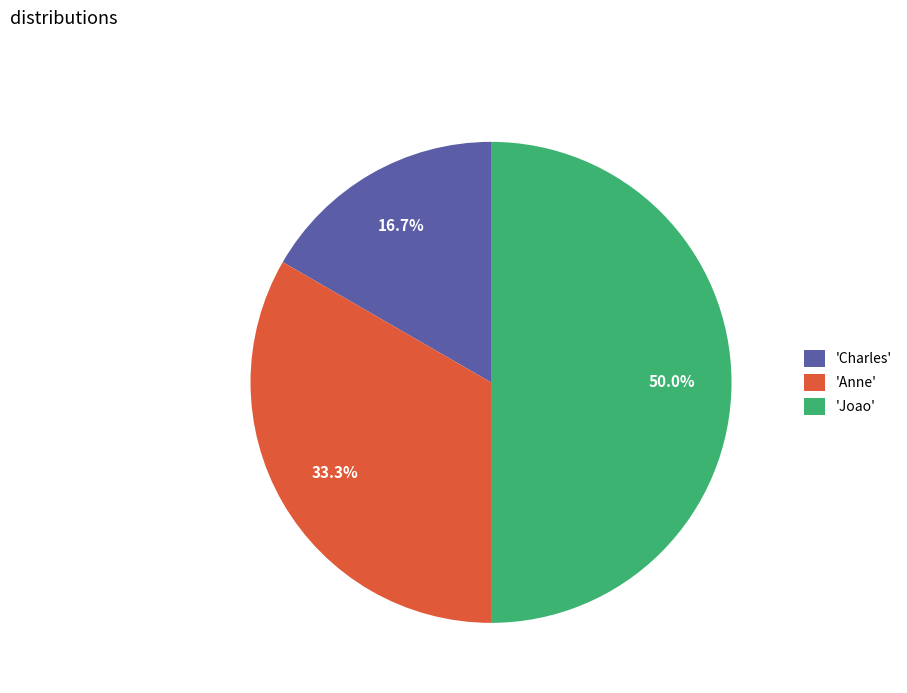

What is the largest slice in the pie chart?

'Joao'